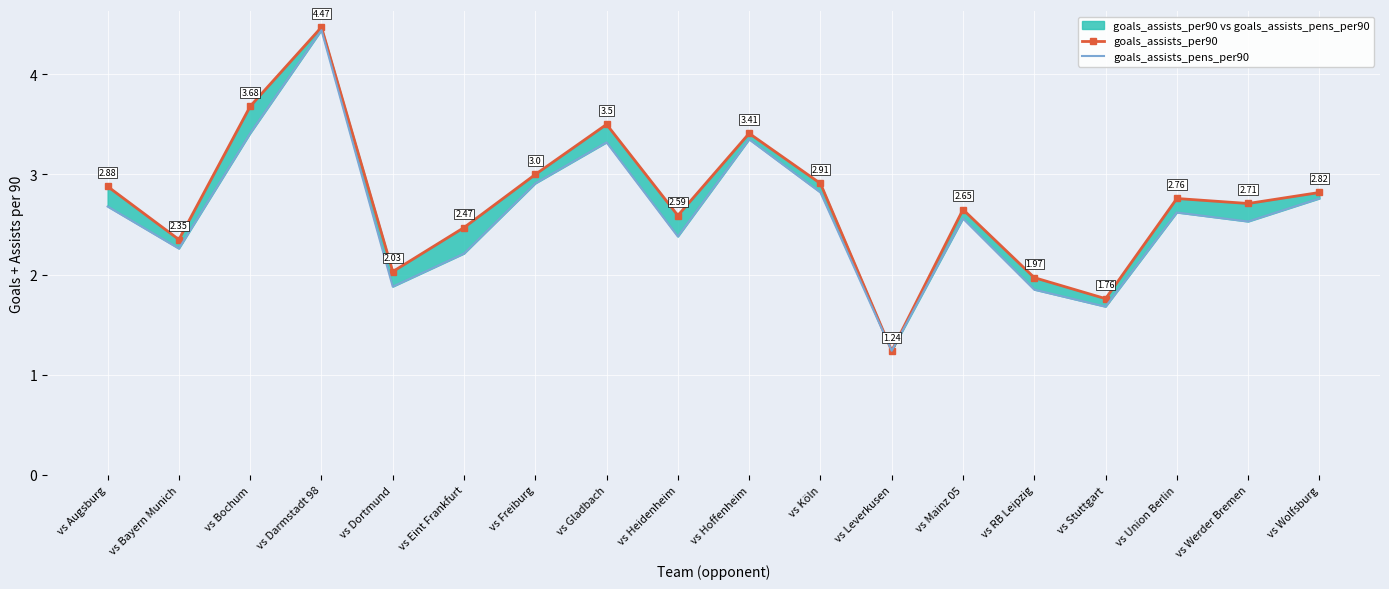

What is the sum of the goals_assists_pens_per90 values at vs Werder Bremen and vs Darmstadt 98?

7.0